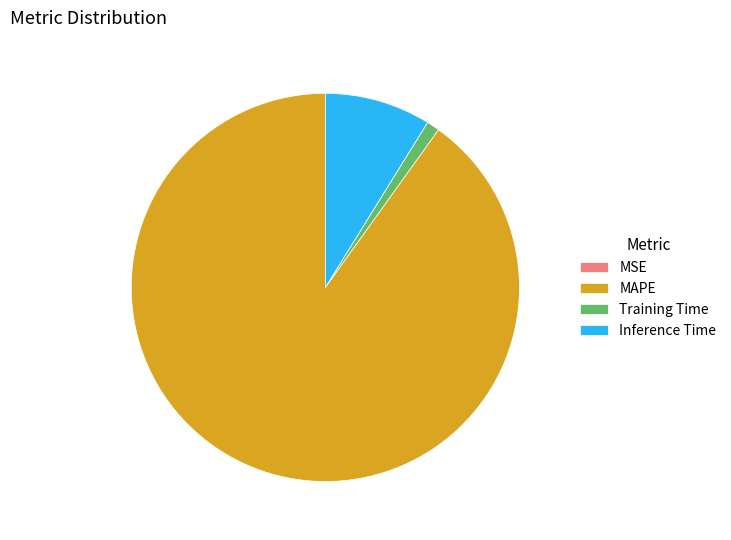

Between Training Time and Inference Time, which is larger?

Inference Time